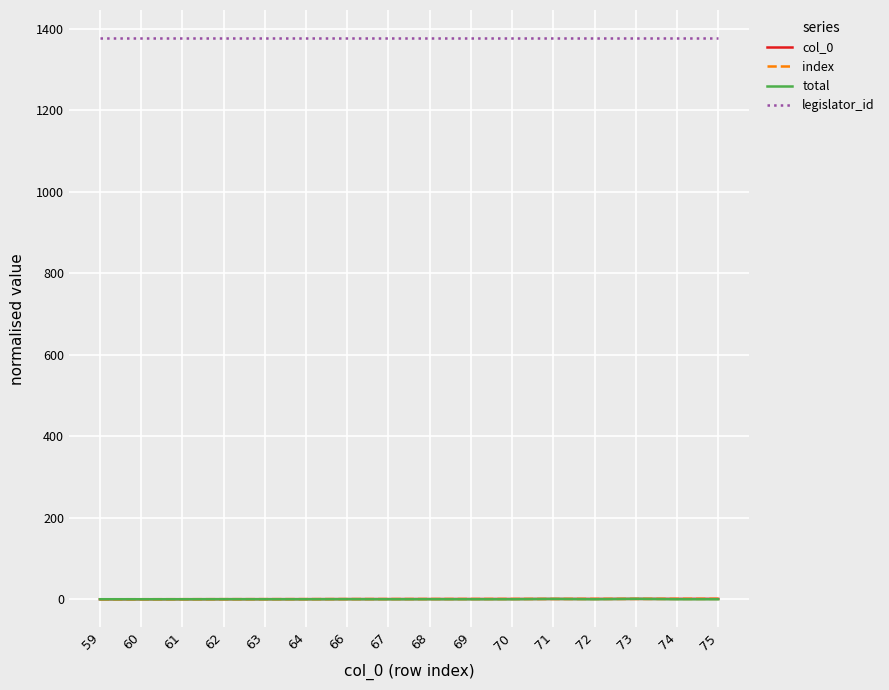

What is the maximum value for total?

1.0